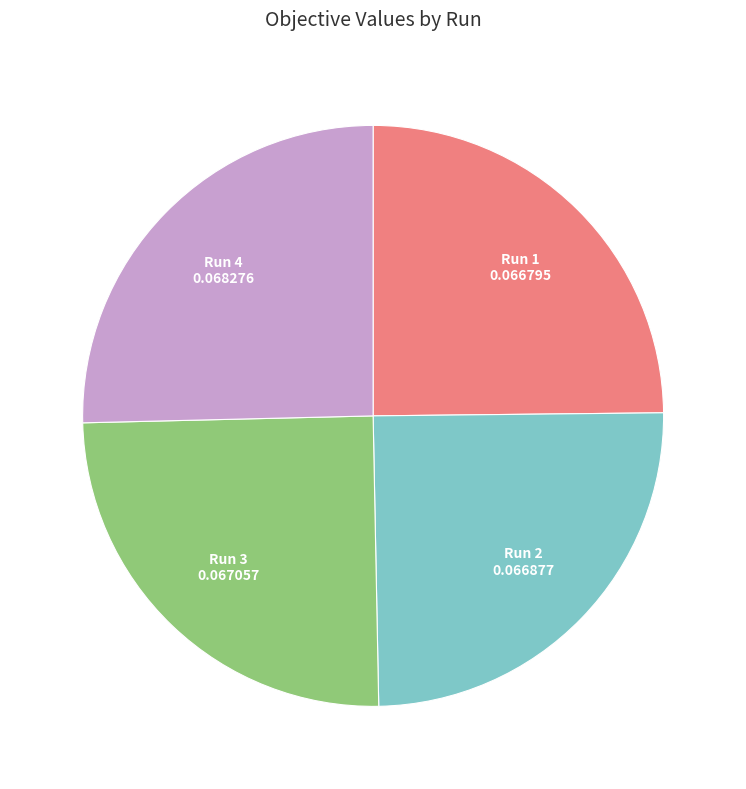

Does any single category account for the majority?

No